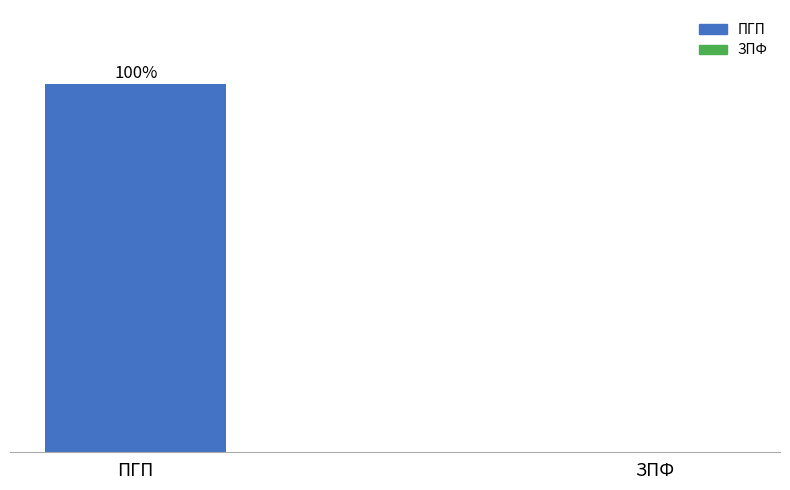

Which label corresponds to the largest value in the chart?

ПГП